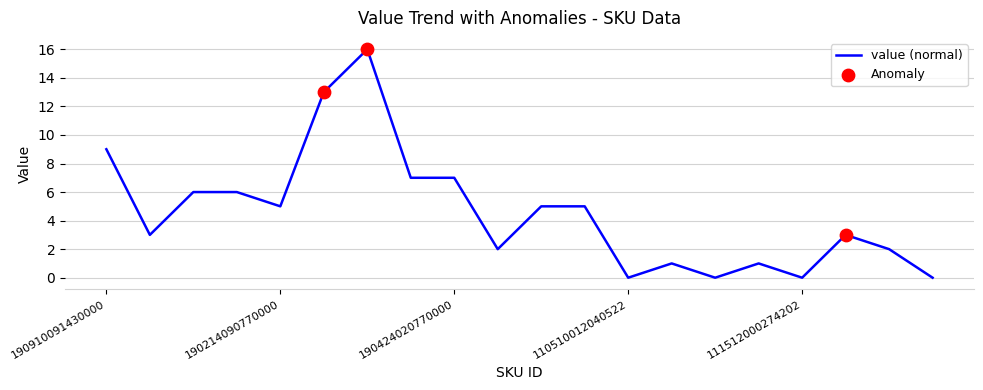

What is the difference between the maximum and minimum values?

16